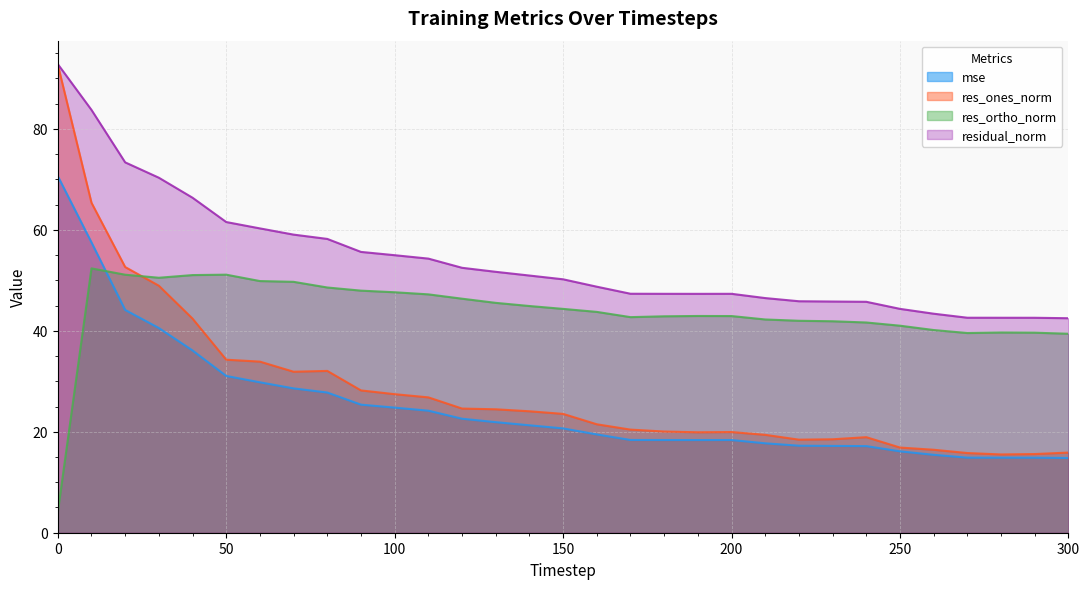

What is the value of the residual_norm point at the 25th from the left?

45.8